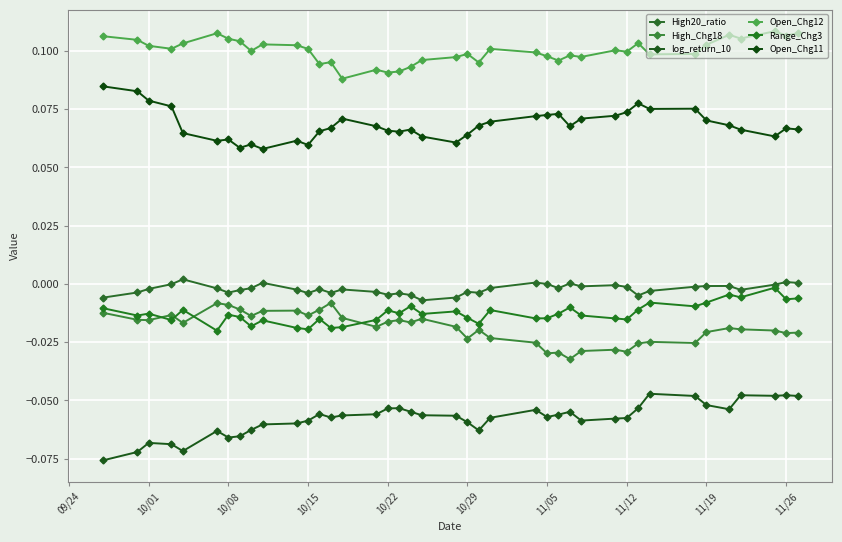

How many categories are shown in the chart?

40